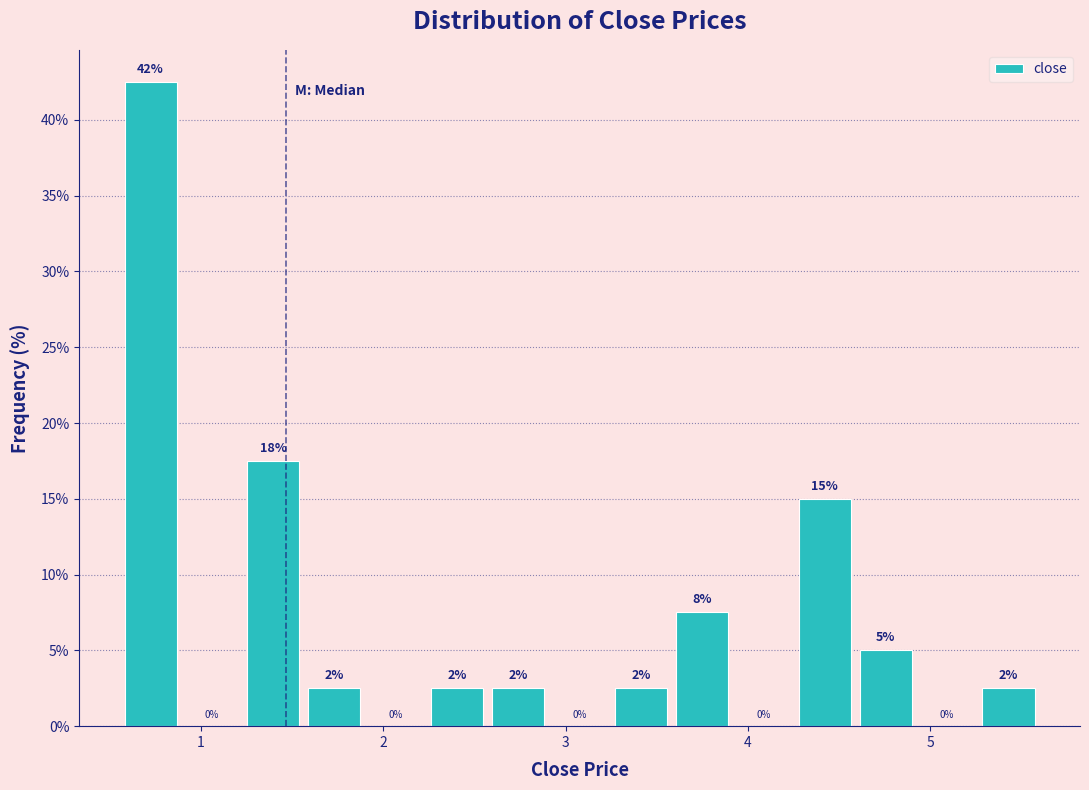

Read against the x-axis, roughly where is the centre of the tallest bar?

0.7